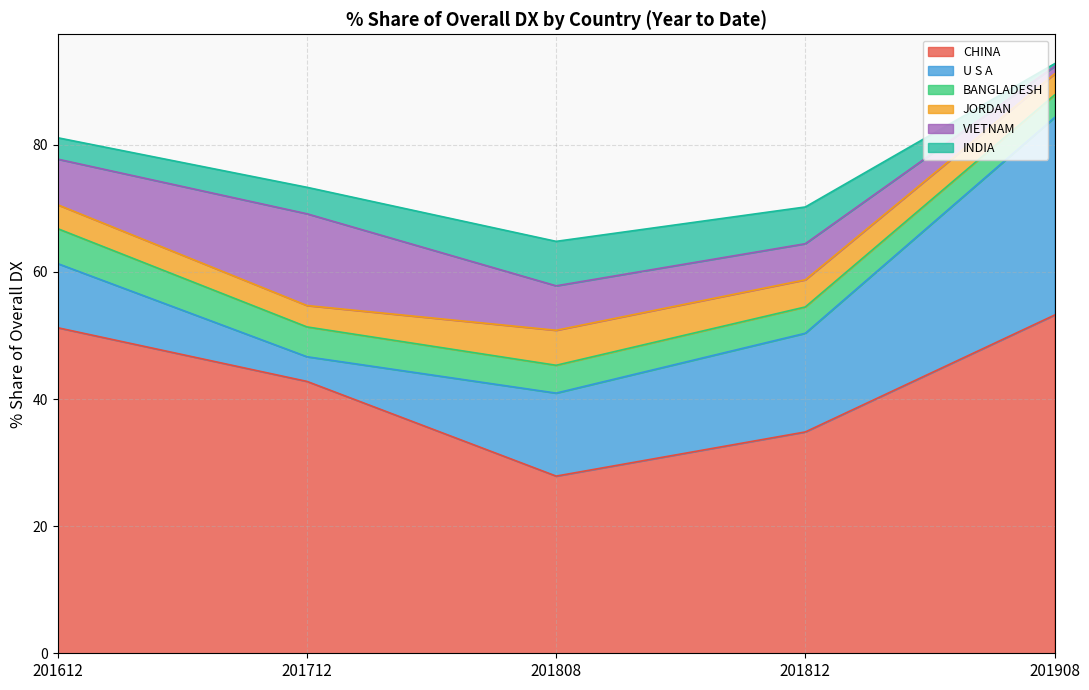

Reading left to right, extract all data points from this chart.

CHINA: 201612=51.2	201712=42.8	201808=27.9	201812=34.8	201908=53.2
U S A: 201612=10.1	201712=3.9	201808=13.1	201812=15.5	201908=31.1
BANGLADESH: 201612=5.5	201712=4.7	201808=4.4	201812=4.1	201908=3.6
JORDAN: 201612=3.8	201712=3.4	201808=5.5	201812=4.3	201908=3.3
VIETNAM: 201612=7.2	201712=14.4	201808=7.0	201812=5.7	201908=1.2
INDIA: 201612=3.4	201712=4.2	201808=7.0	201812=5.8	201908=0.4